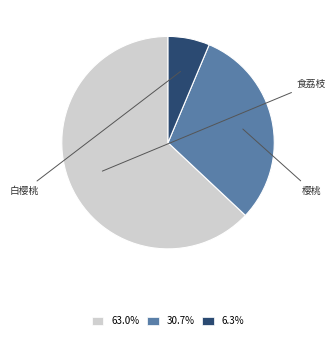

Does any single category account for the majority?

Yes